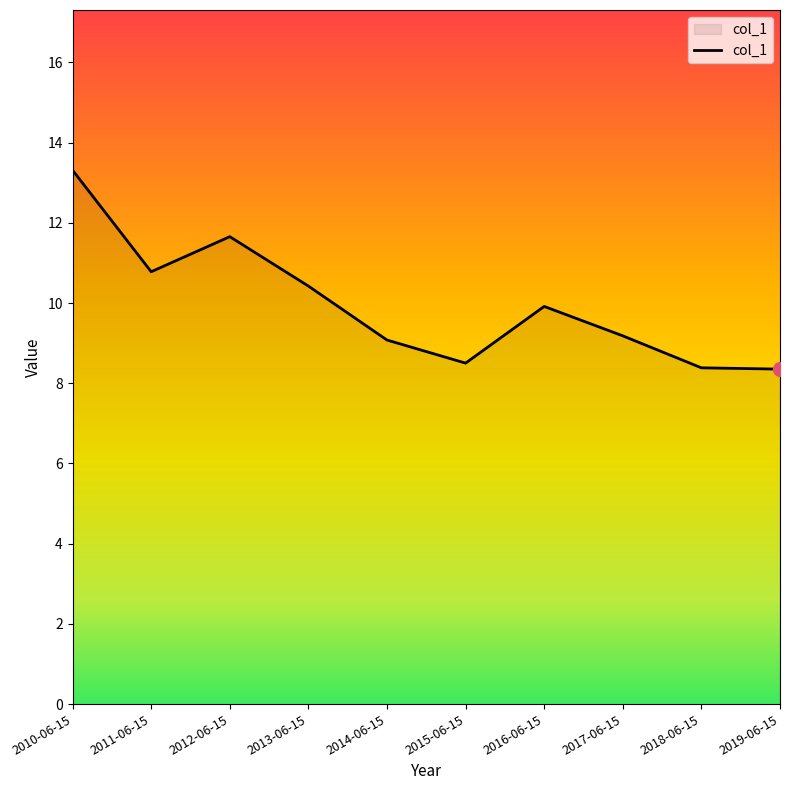

What is the greatest value displayed?

13.3